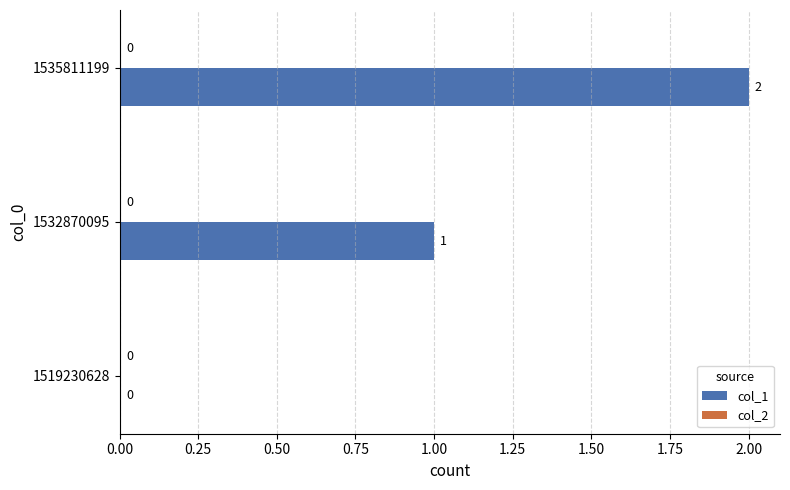

The chart shows a value of 1 at 1535811199. True or false?

False